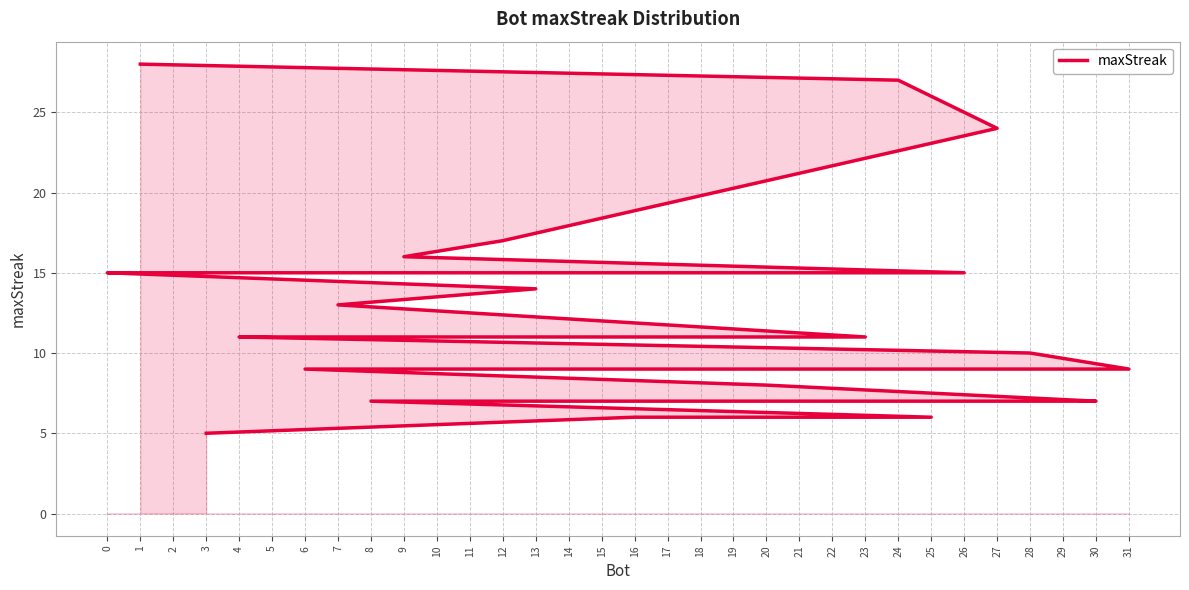

The value at 10 is 9. True or false?

True